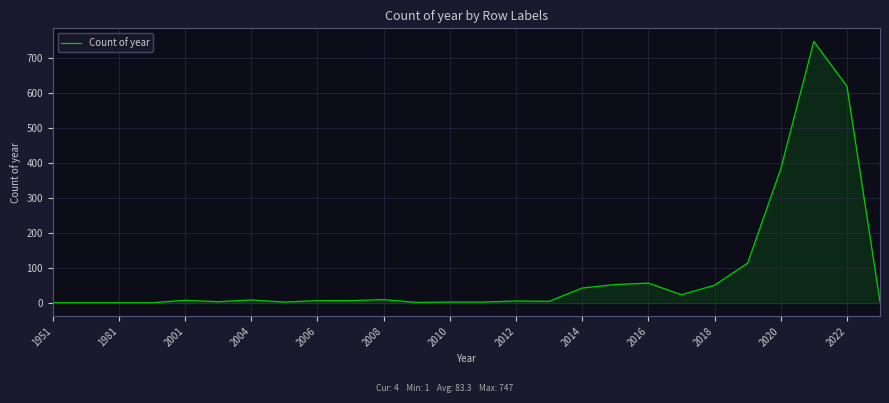

What is the difference between the maximum and minimum values?

746